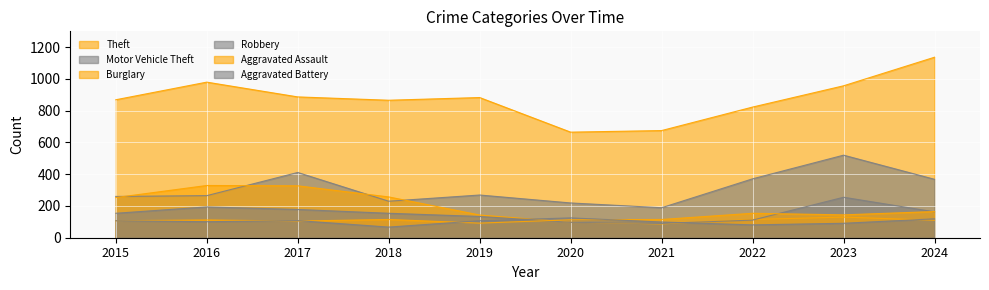

Is it true that Motor Vehicle Theft equals 265 at 2016?

True